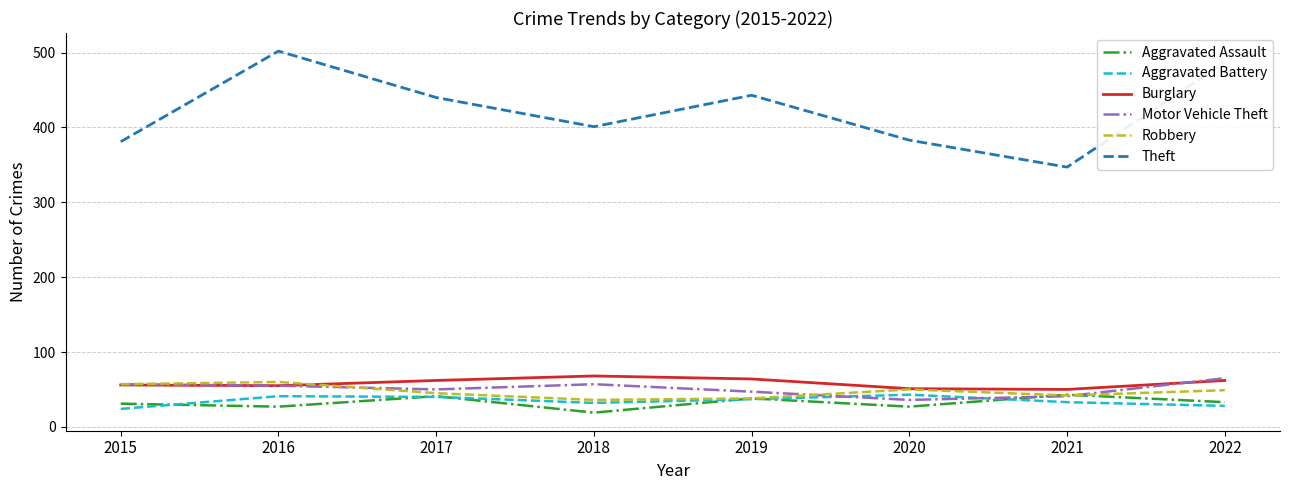

True or false: Motor Vehicle Theft has a value of 69 at 2021.

False